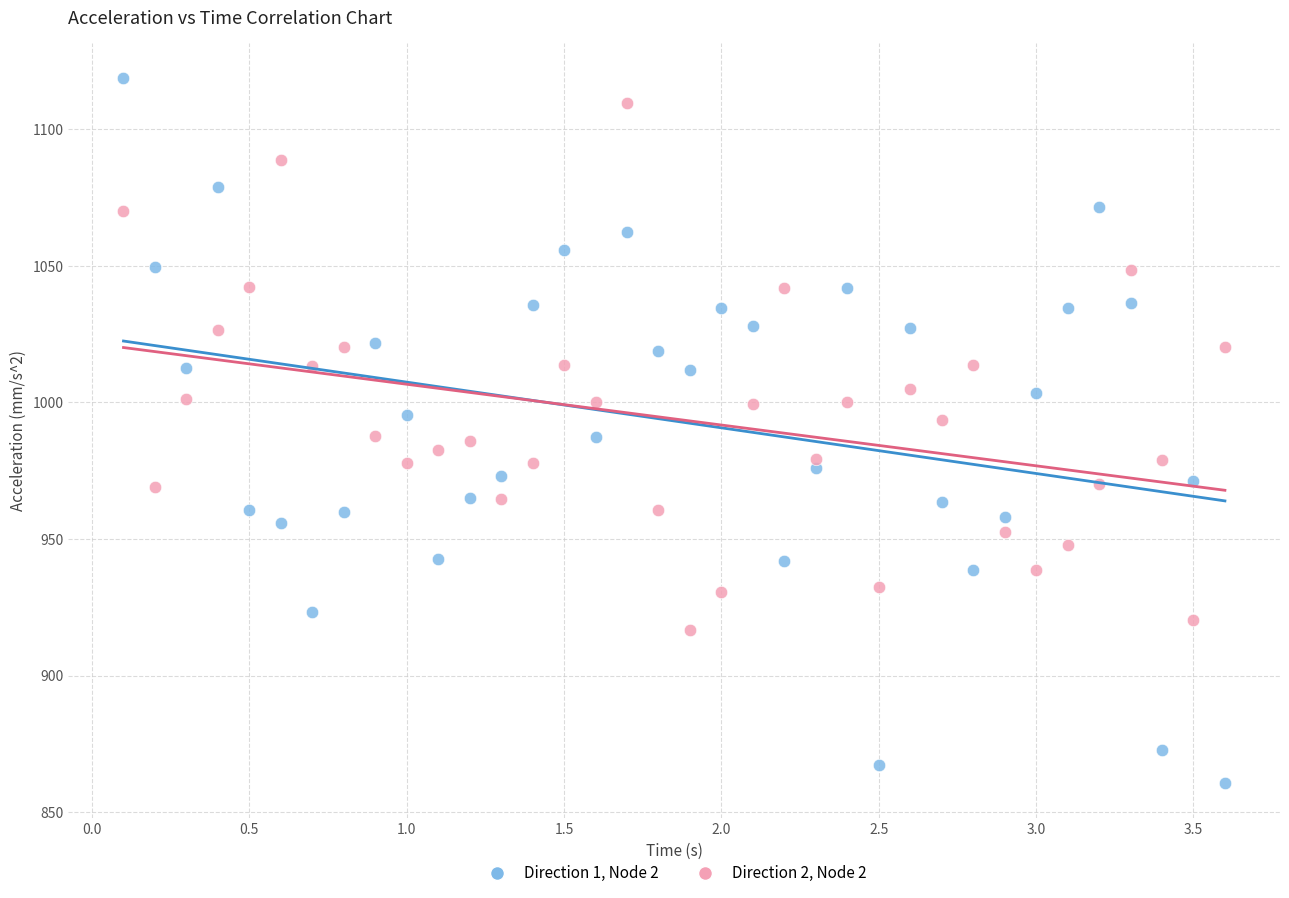

Which series reaches the maximum Y coordinate?

Direction 1, Node 2